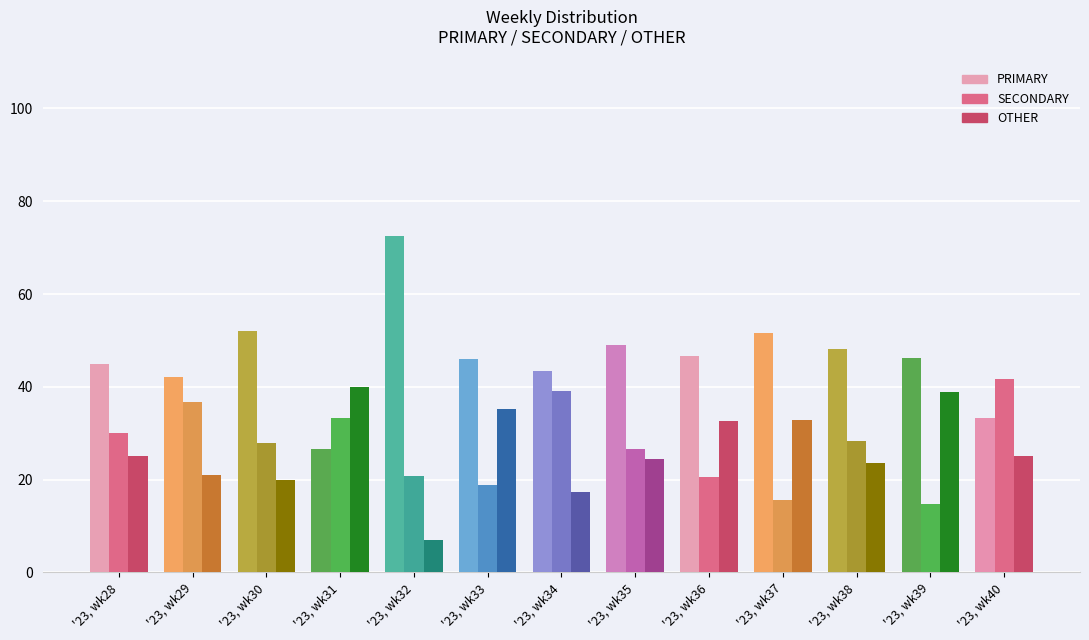

Which series has the largest total across all categories?

PRIMARY